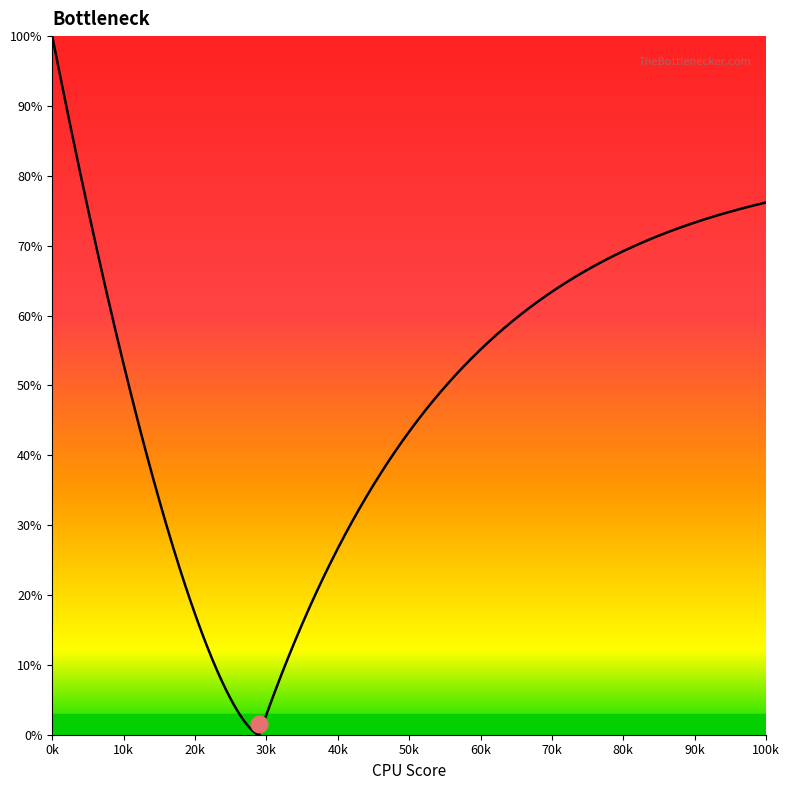

How many distinct data groups are displayed?

1